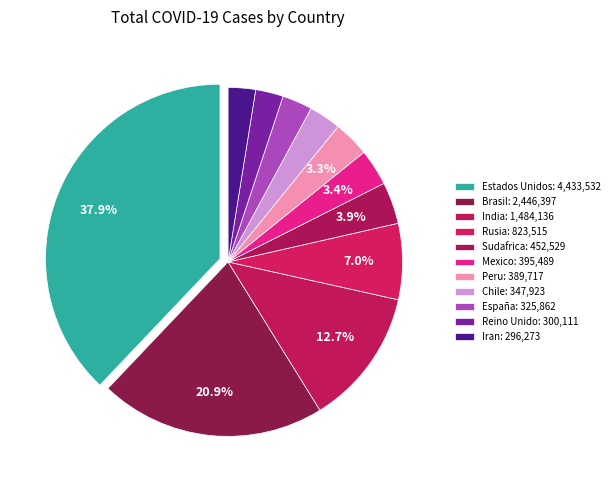

Which category has the smallest portion of the pie?

Iran